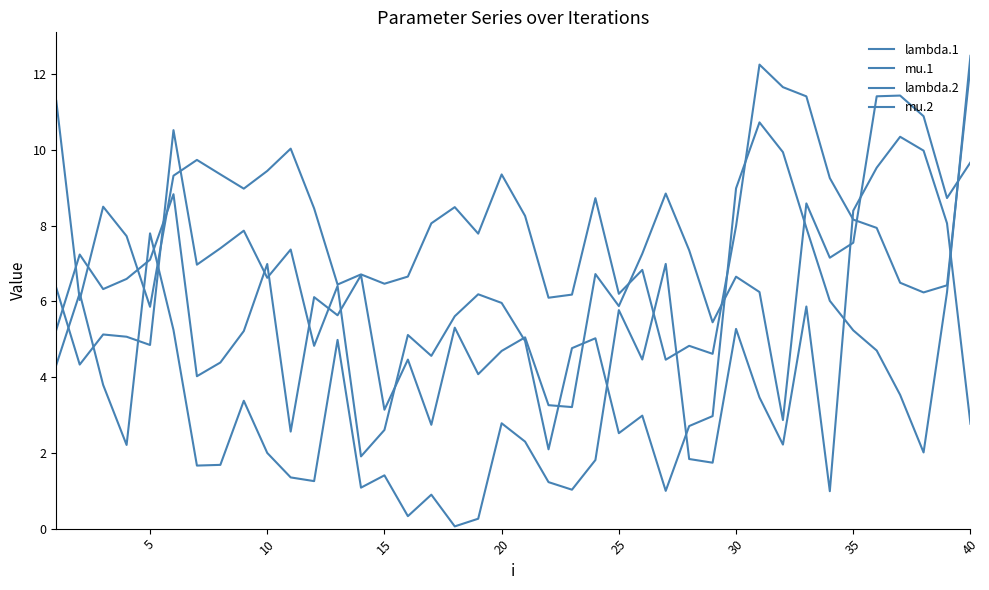

Rank the series by their maximum value, from highest to lowest.

mu.1, lambda.1, lambda.2, mu.2